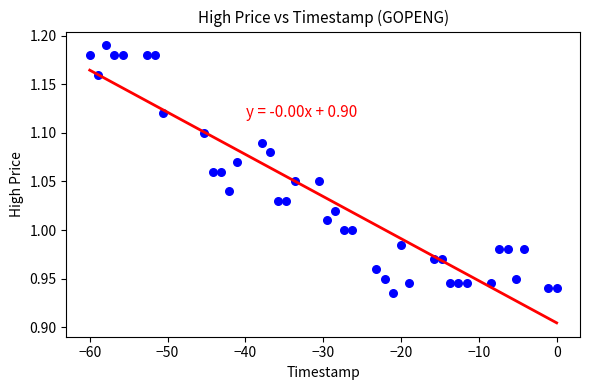

What is the range of X values (max minus min)?

60.0